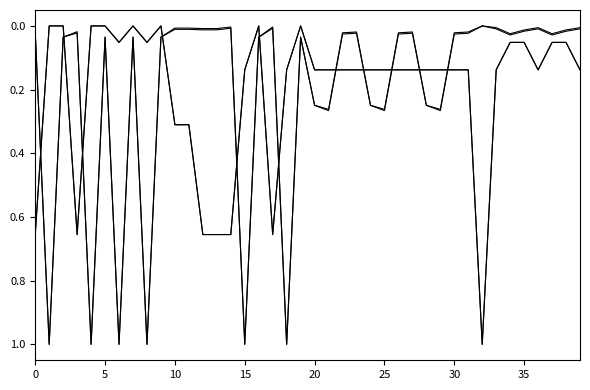

Does the chart have visible grid lines?

No